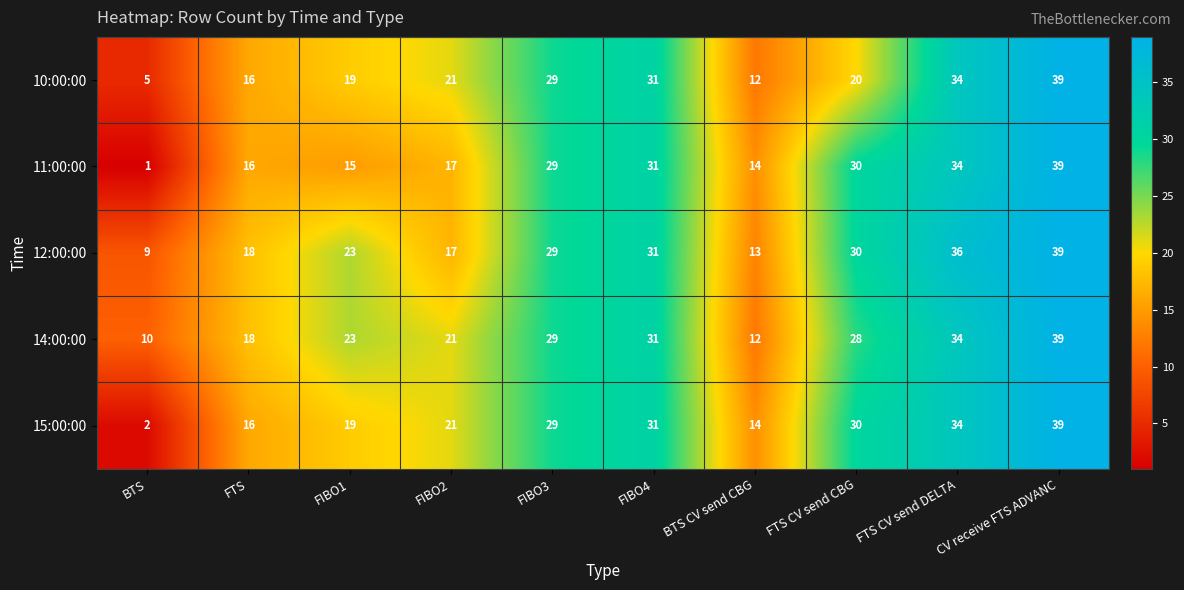

Which series changed the most between BTS and BTS CV send CBG?

11:00:00